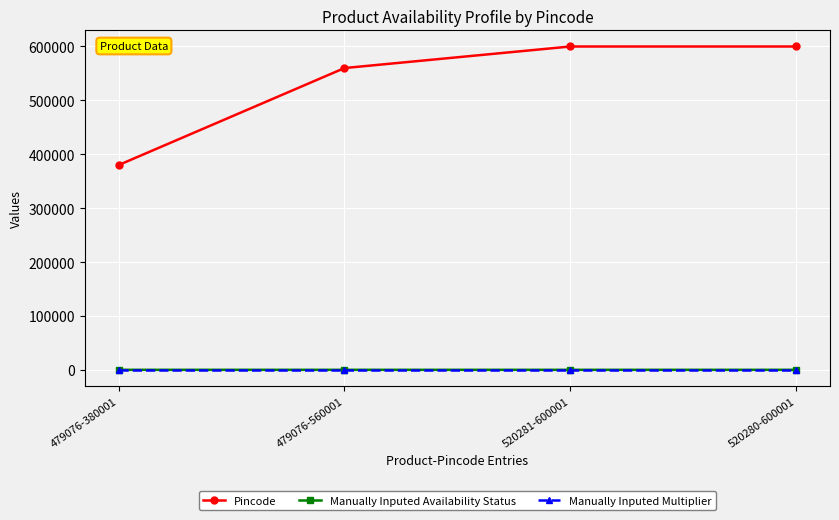

What are all the series names shown in the legend?

Pincode, Manually Inputed Availability Status, Manually Inputed Multiplier